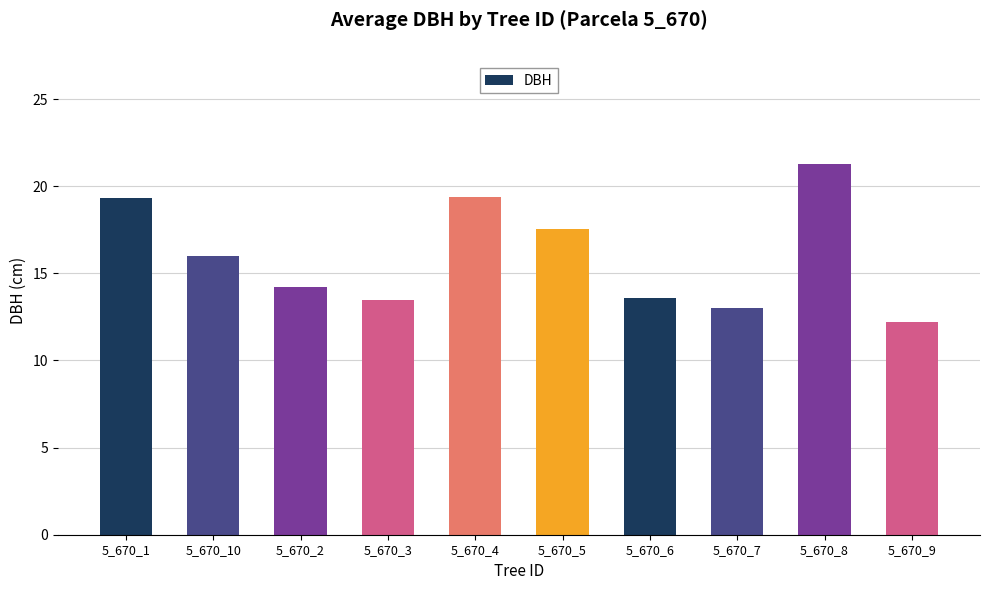

What is the label of the 10th bar from the right?

5_670_1